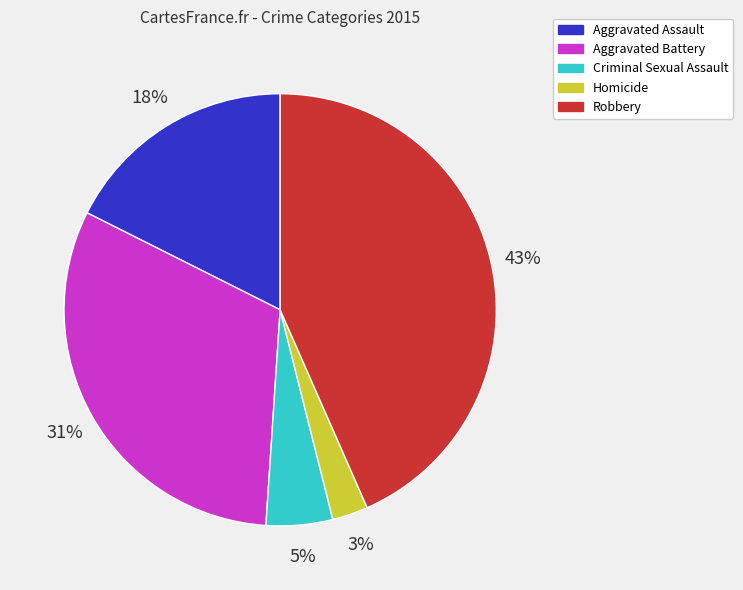

Is the sum of Homicide and Robbery greater than half?

No